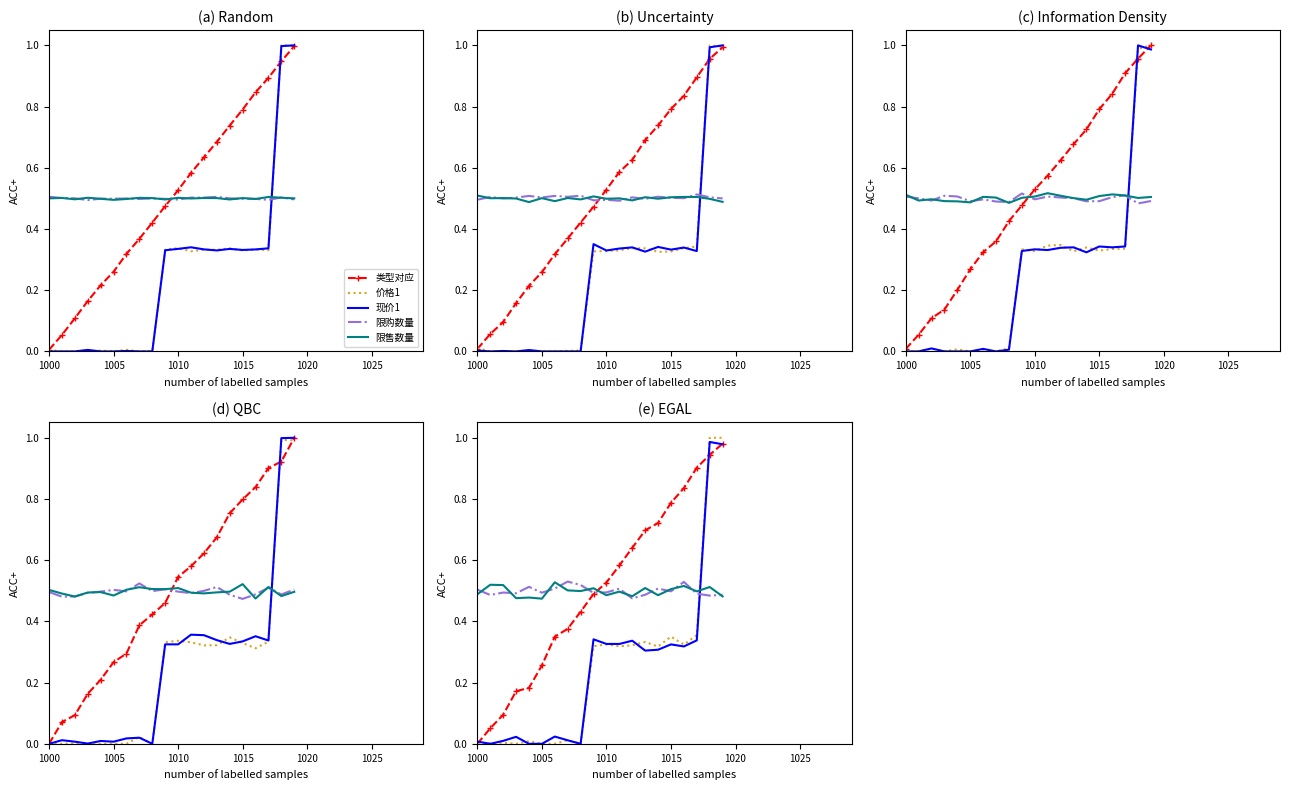

True or false: 现价1 has more than 1 points higher than both neighbors.

True